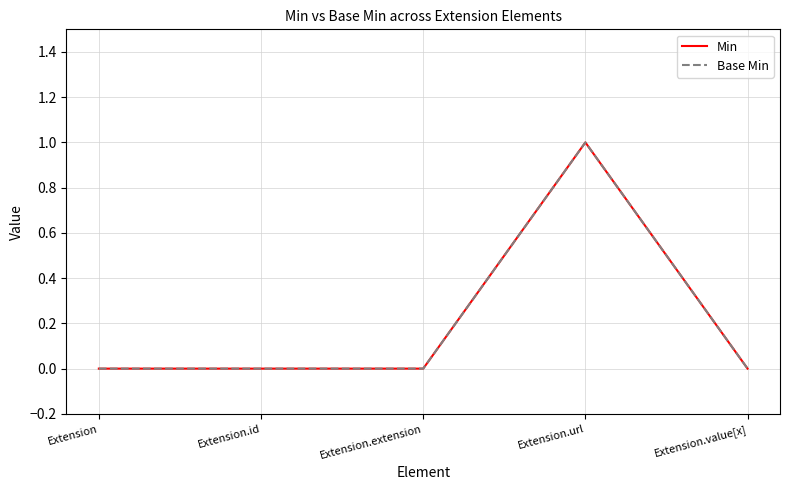

Reading right to left, extract all data points from this chart.

Min: 0	1	0	0	0
Base Min: 0	1	0	0	0